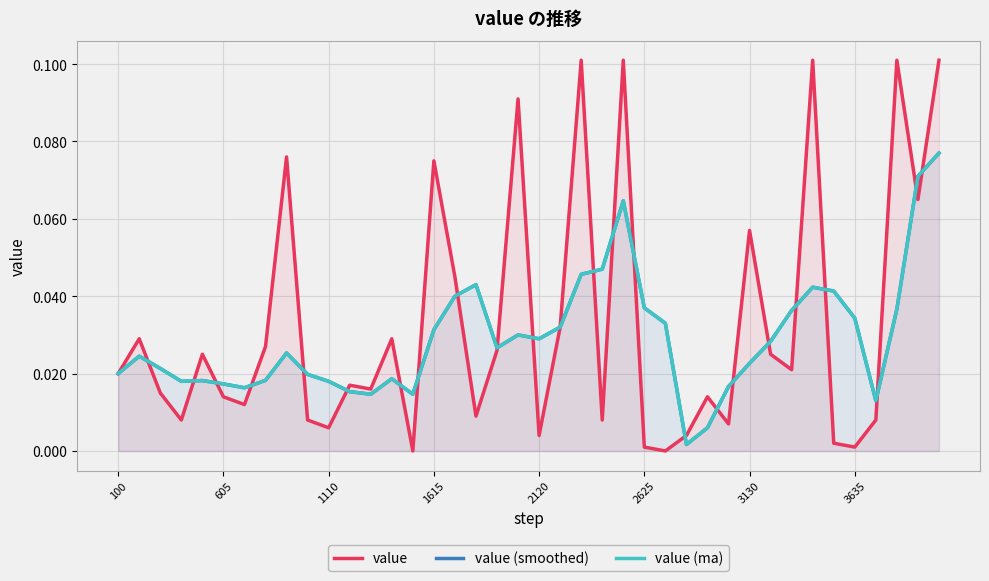

At how many categories does at least one series exceed 0?

40